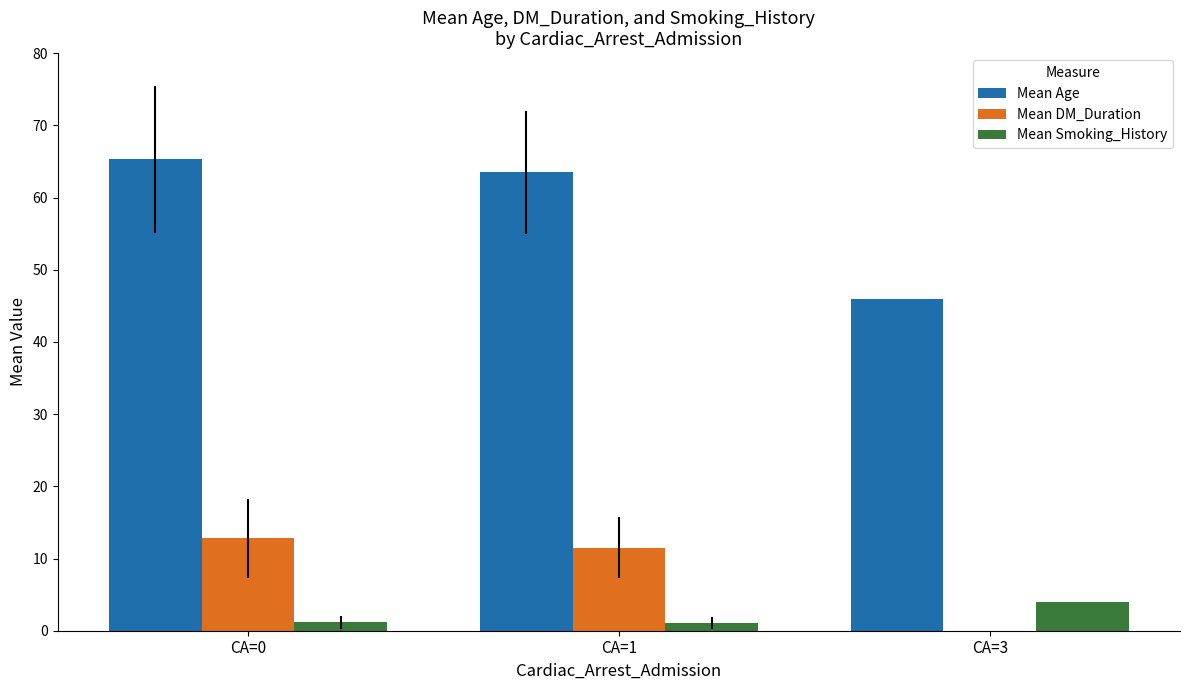

What is the maximum value shown in the chart?

65.3